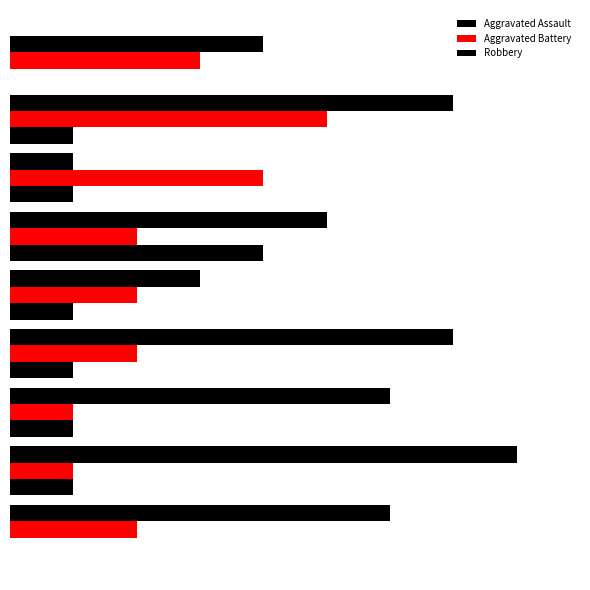

List the series in order of their peak value, highest first.

Robbery, Aggravated Battery, Aggravated Assault